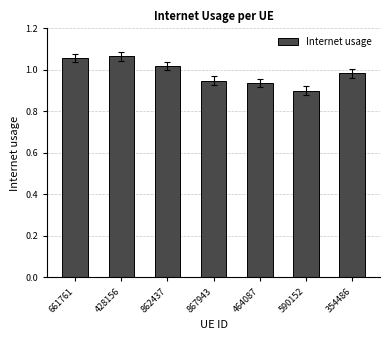

The value at 464087 is 0.9. True or false?

True